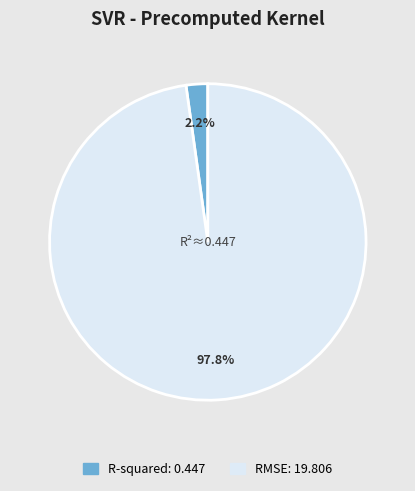

To the nearest percent, what is the average slice percentage?

50%